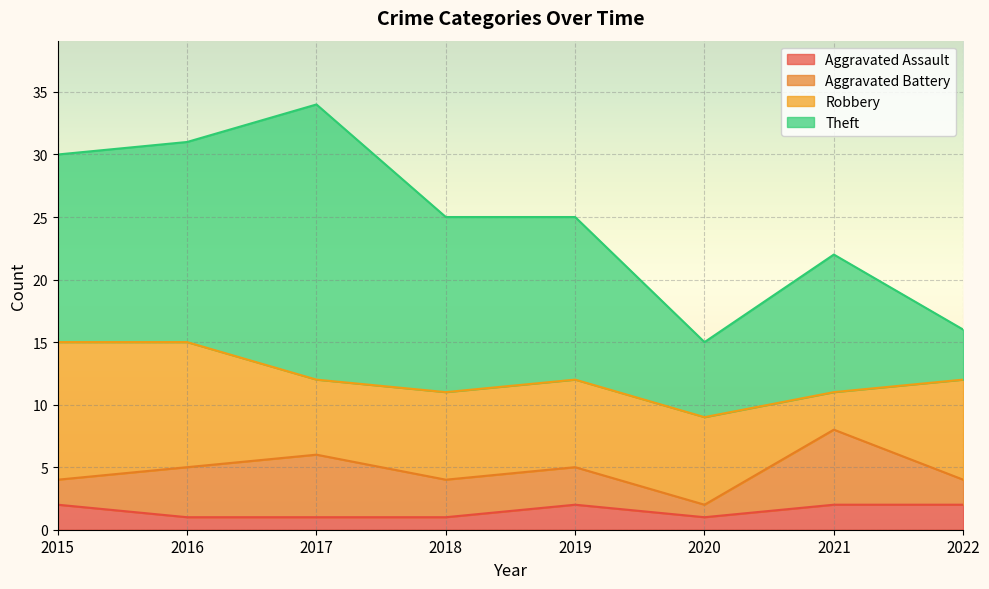

True or false: Aggravated Assault and Robbery cross at least once.

False